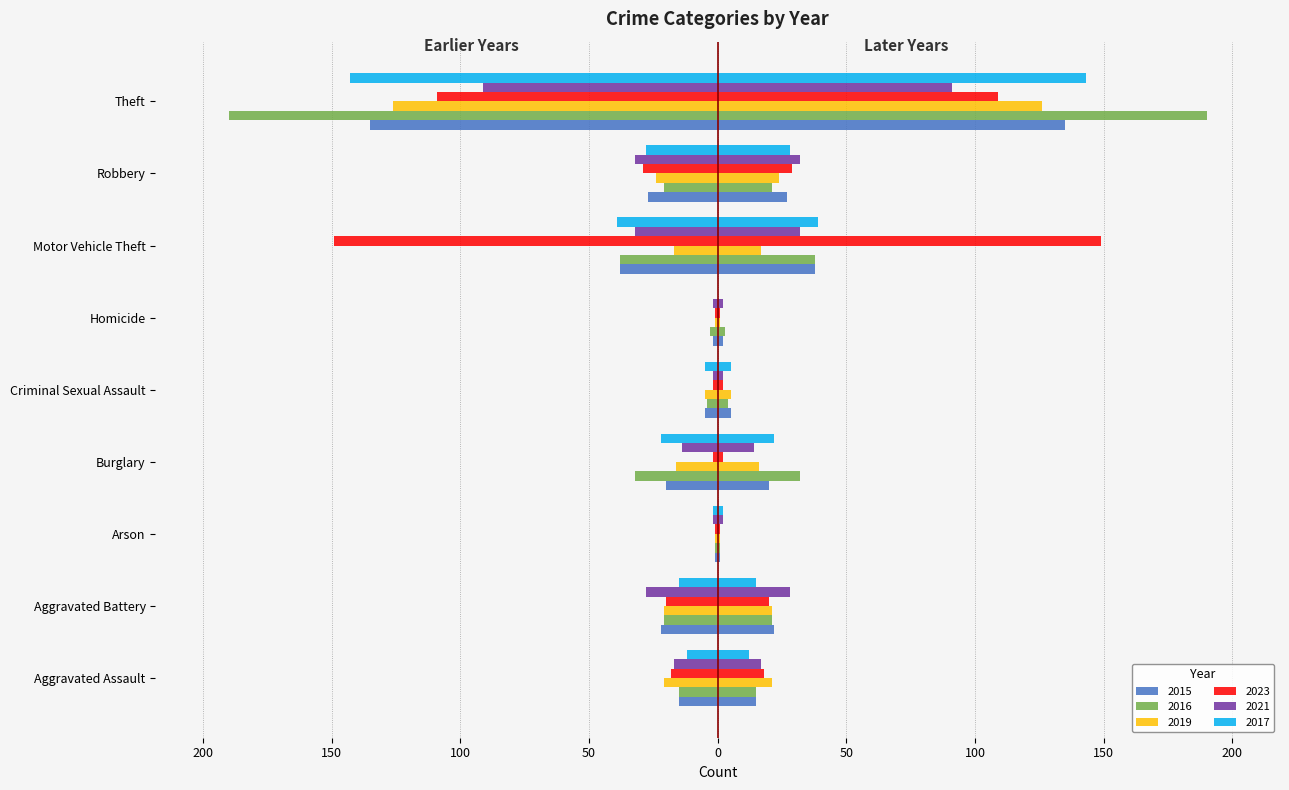

What is the difference between the maximum and minimum values in the 2016 series?

189